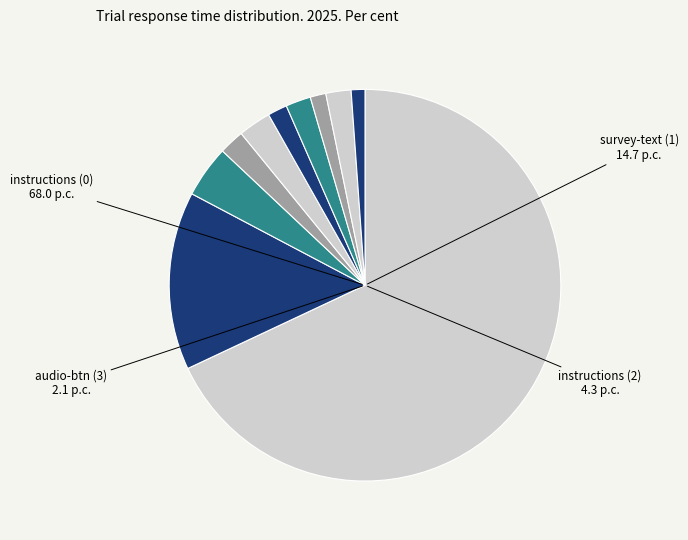

How many segments does this pie chart have?

10